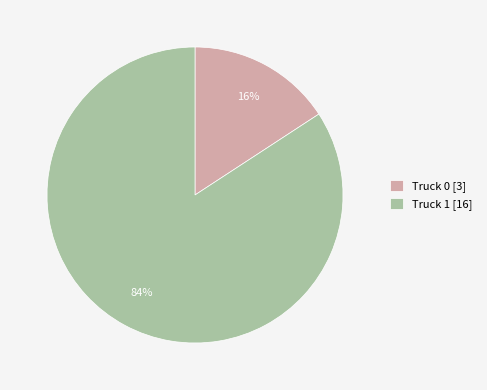

Is there a majority slice in this chart?

Yes